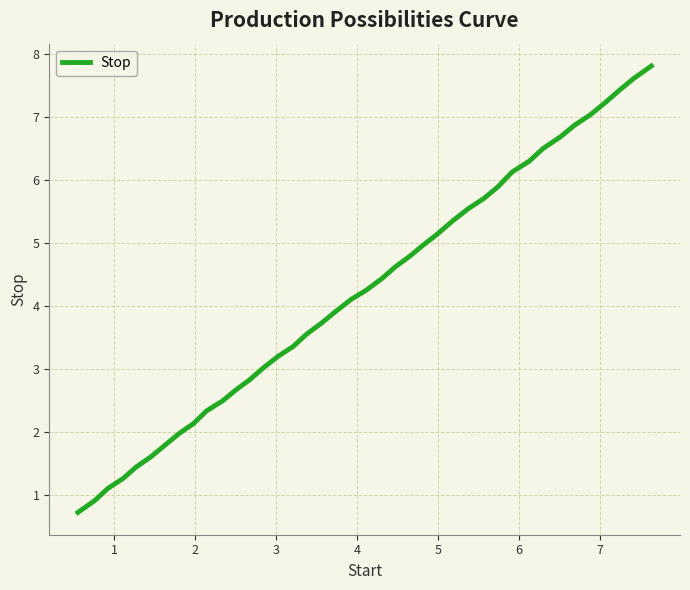

What is the difference between the maximum and minimum values?

7.1